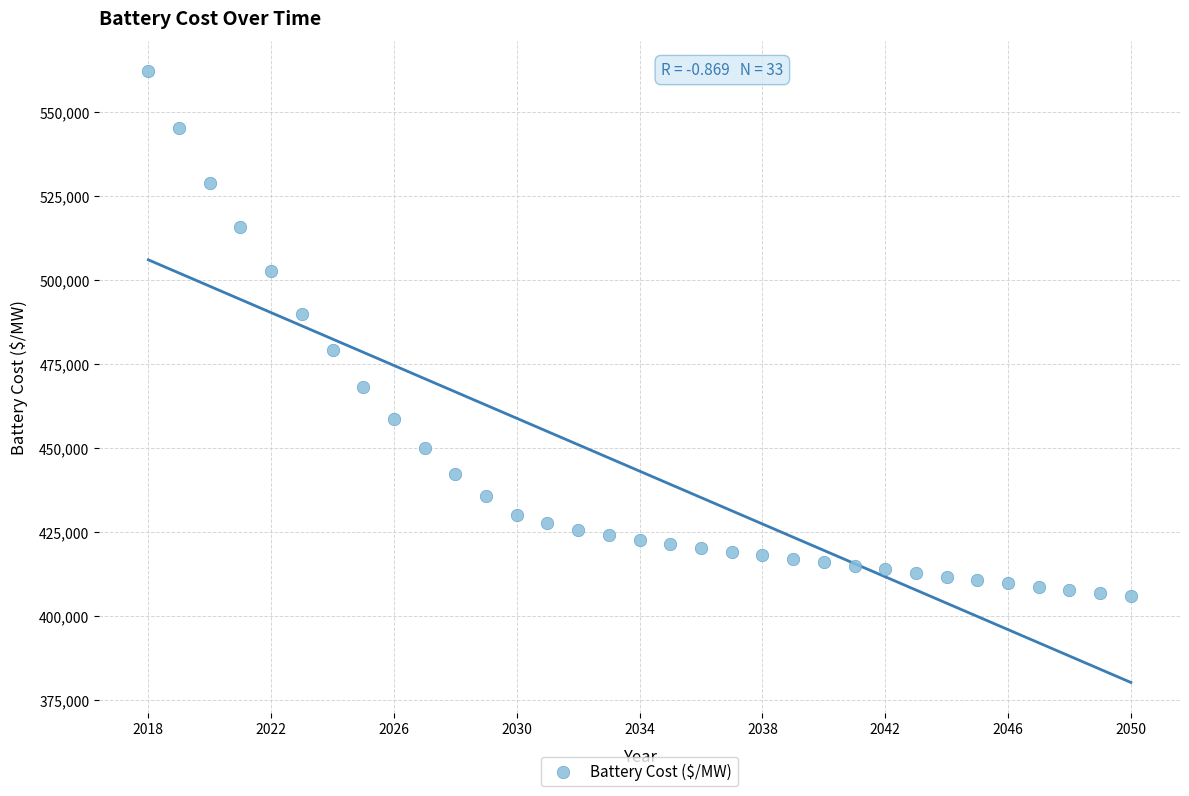

What is the range of X values (max minus min)?

32.0